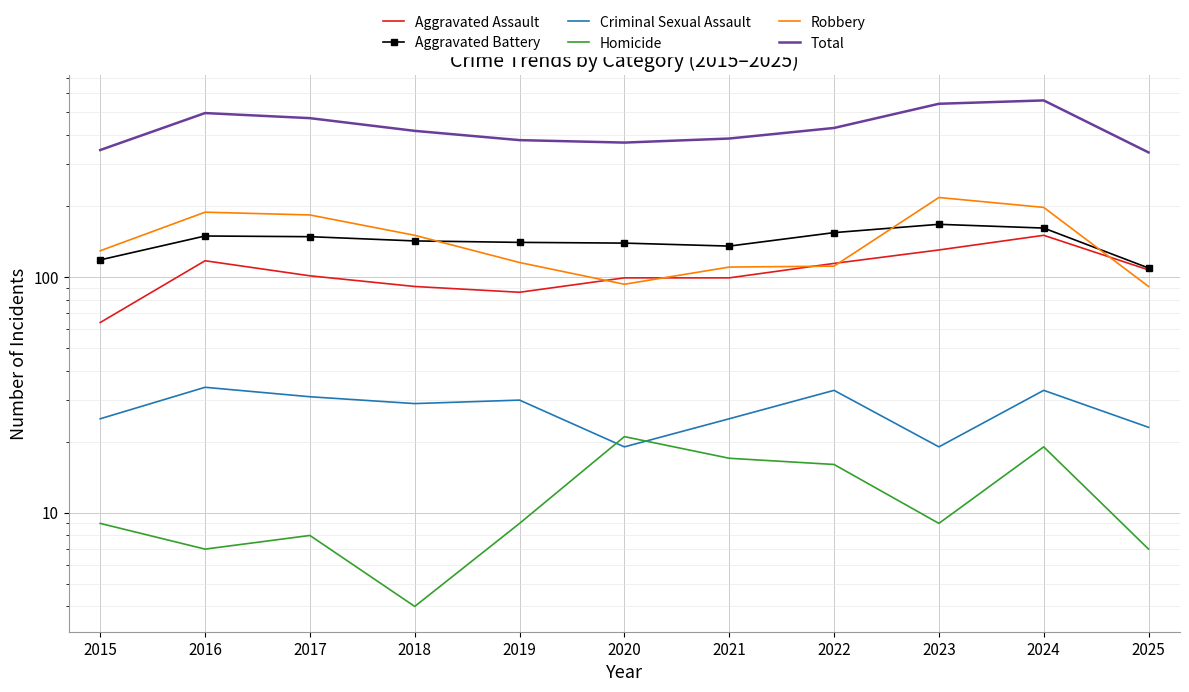

True or false: Robbery and Criminal Sexual Assault cross at least once.

False